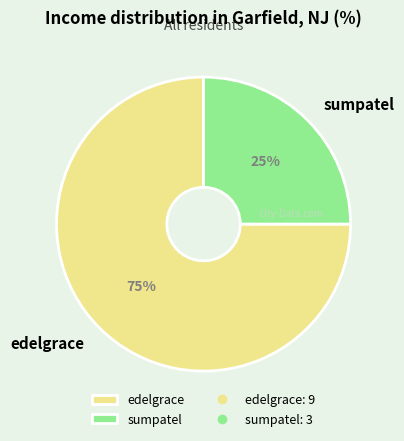

Count the number of slices in the pie.

2